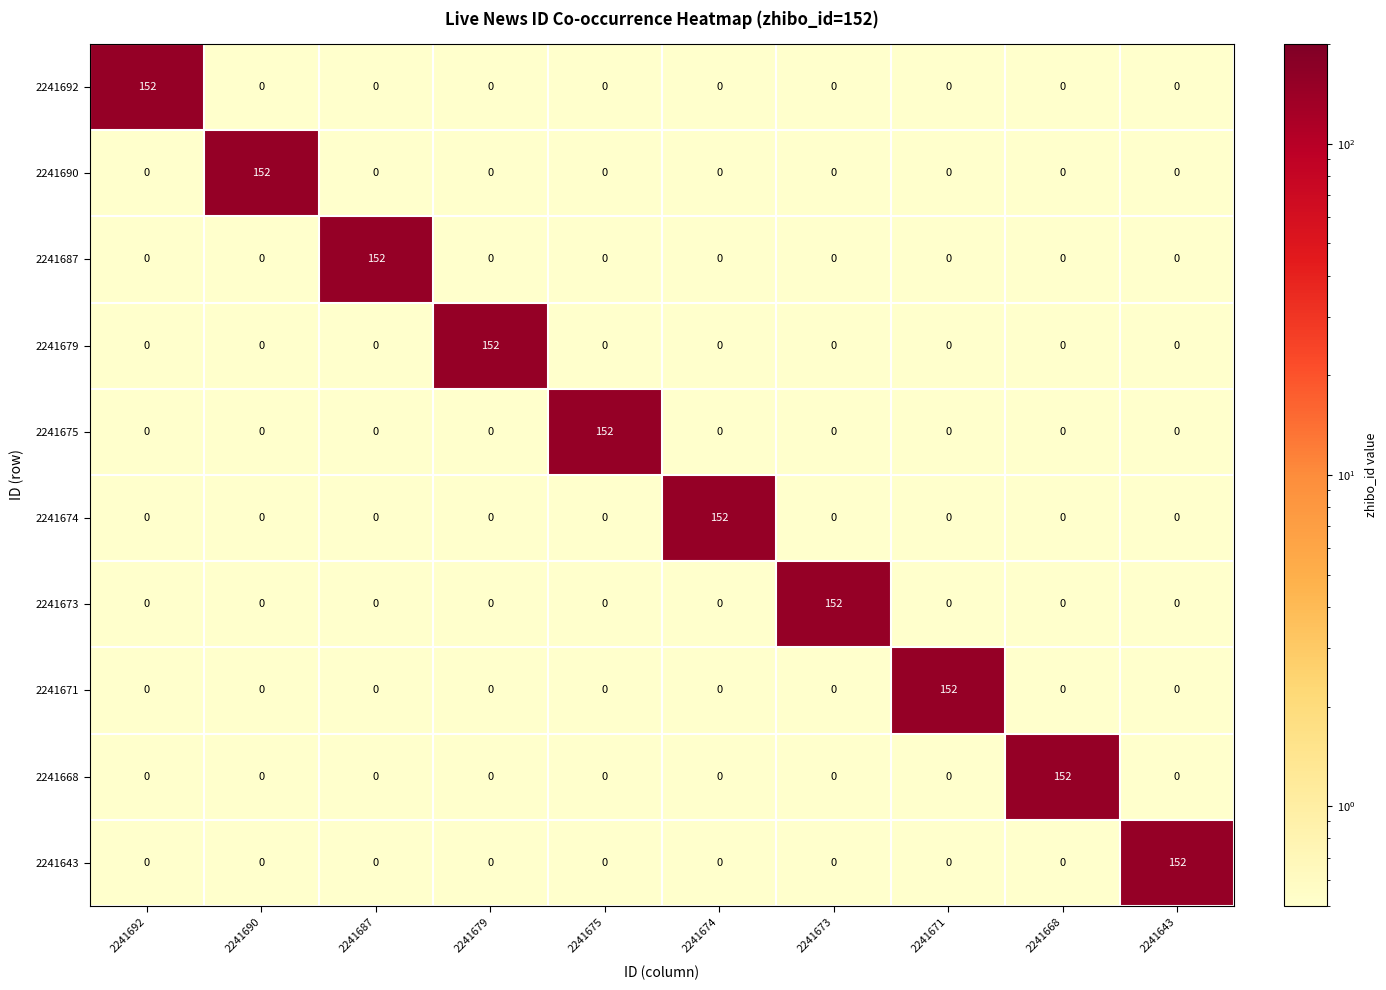

What is the total value across all series at 2241668?

152